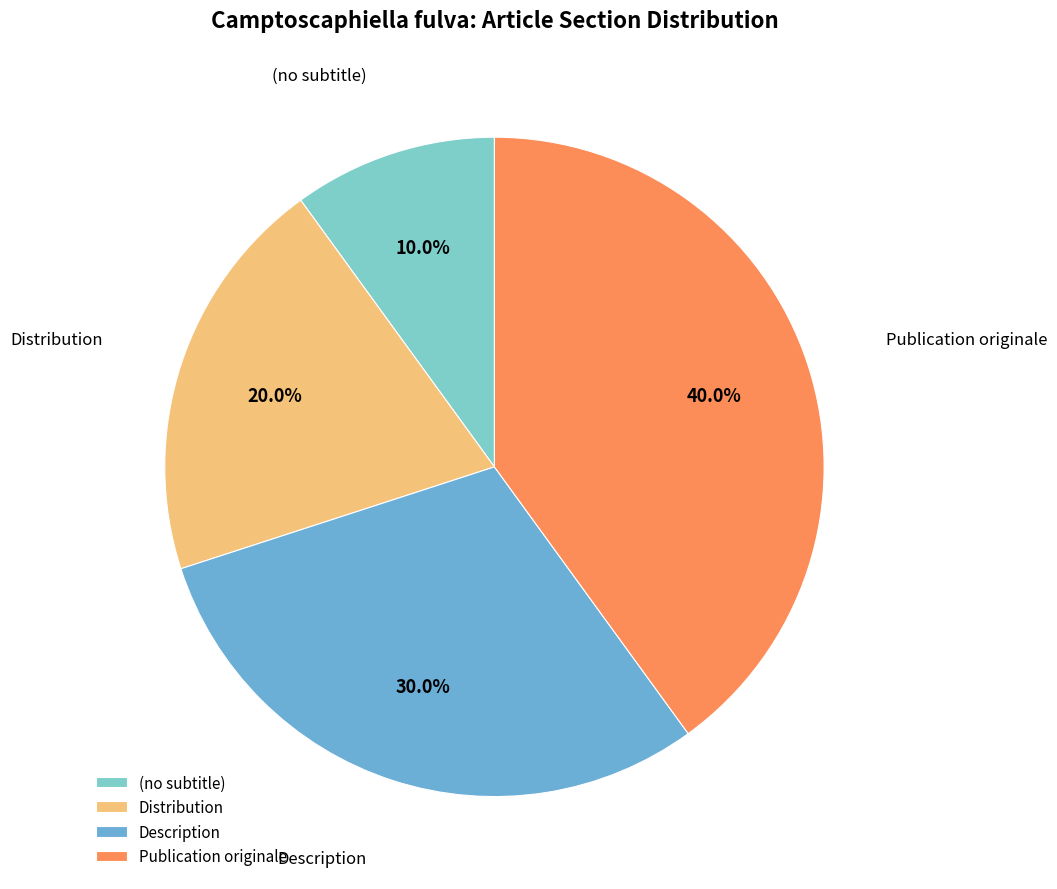

What is the total percentage of Distribution and (no subtitle)?

30.0%